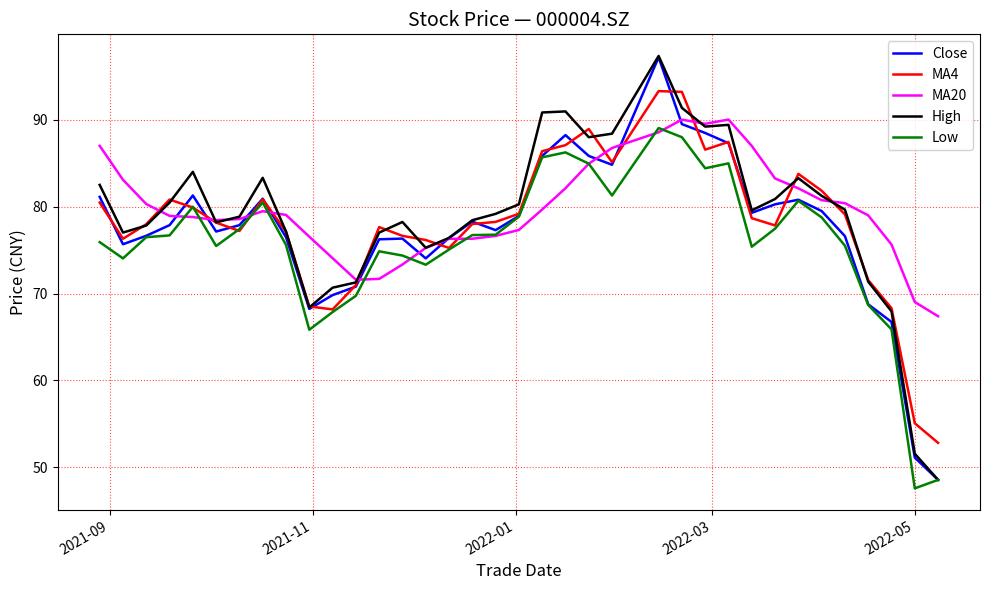

True or false: MA20 has more than 1 interior local peaks.

True